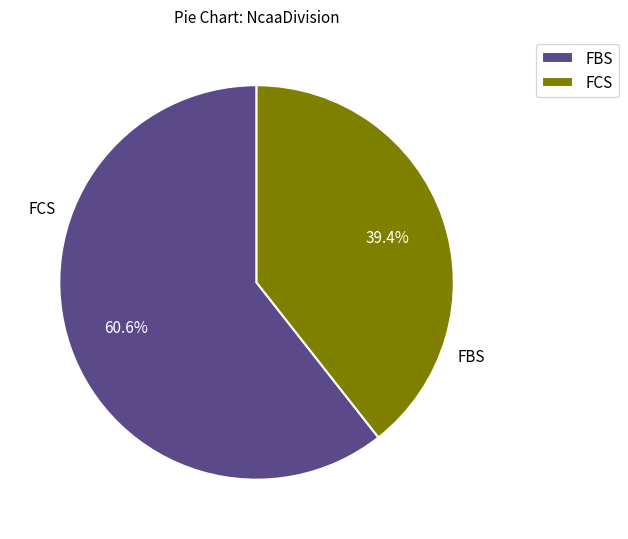

Does FBS represent more than half of the total?

Yes